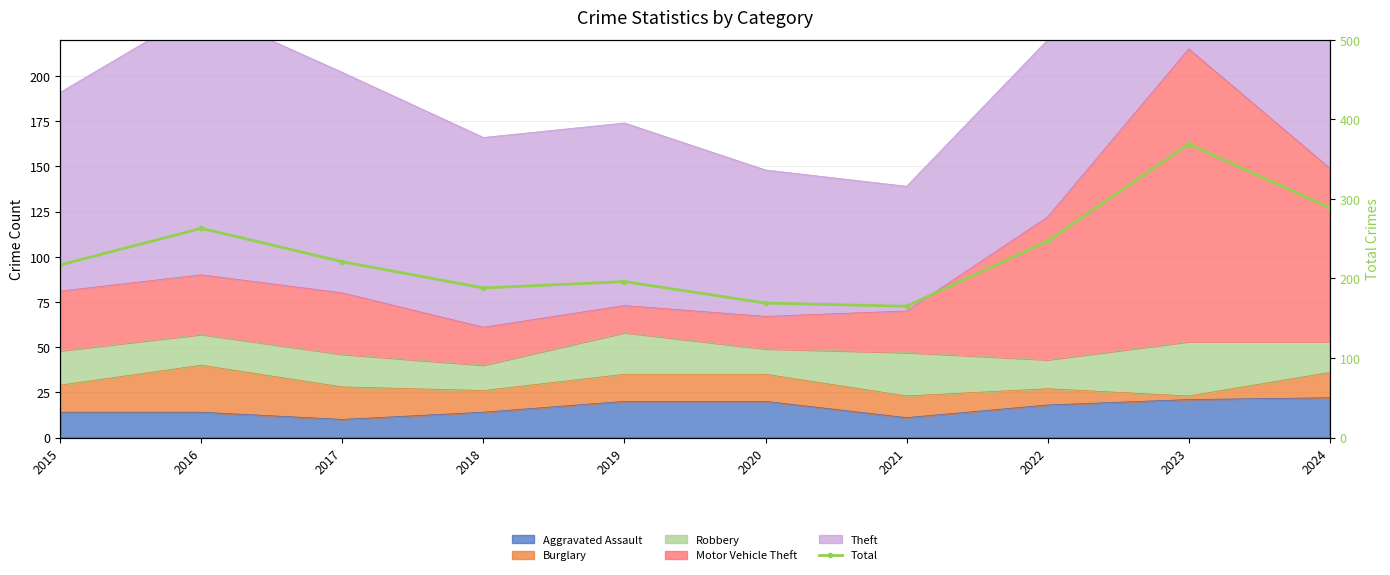

What is the sum of all values?

2324